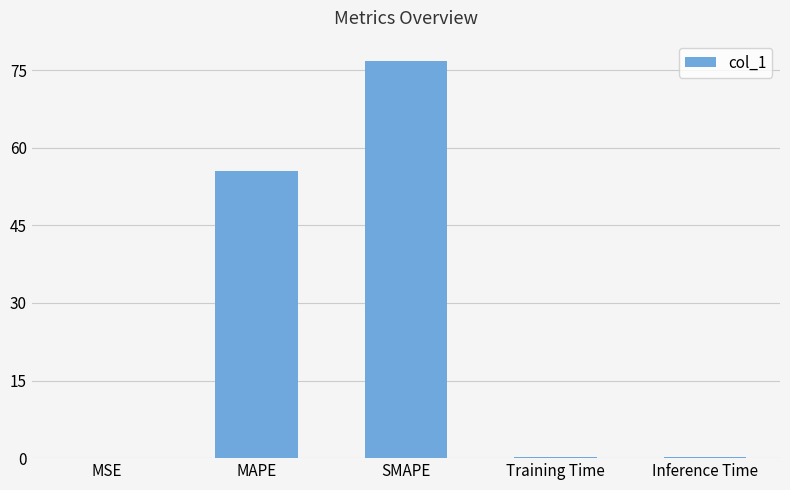

What is the maximum value shown in the chart?

76.9